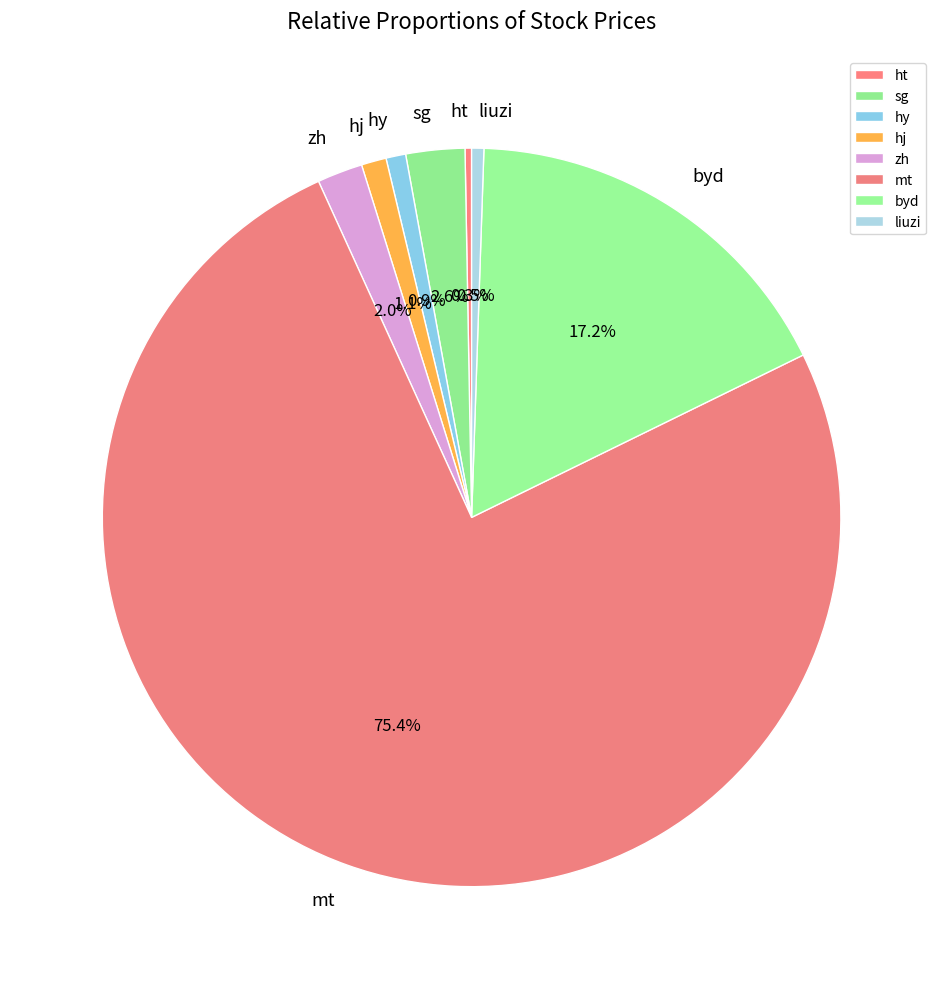

To the nearest percent, what percentage of the pie is hj?

1%